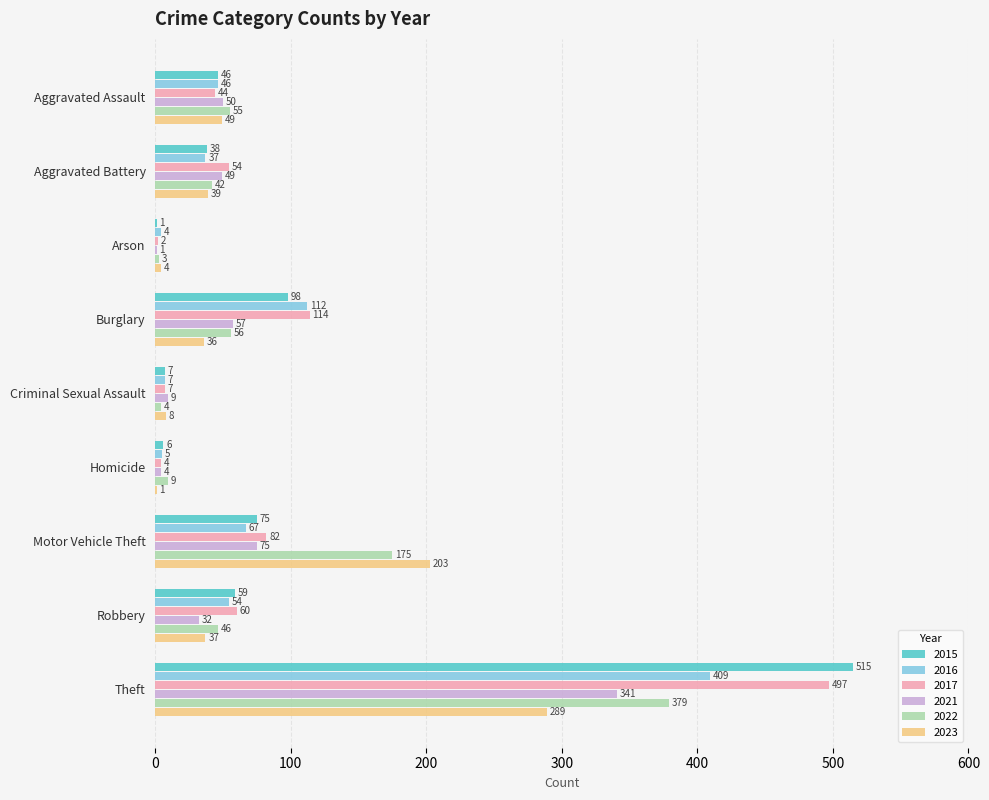

True or false: 2021 has a value of 168 at Theft.

False